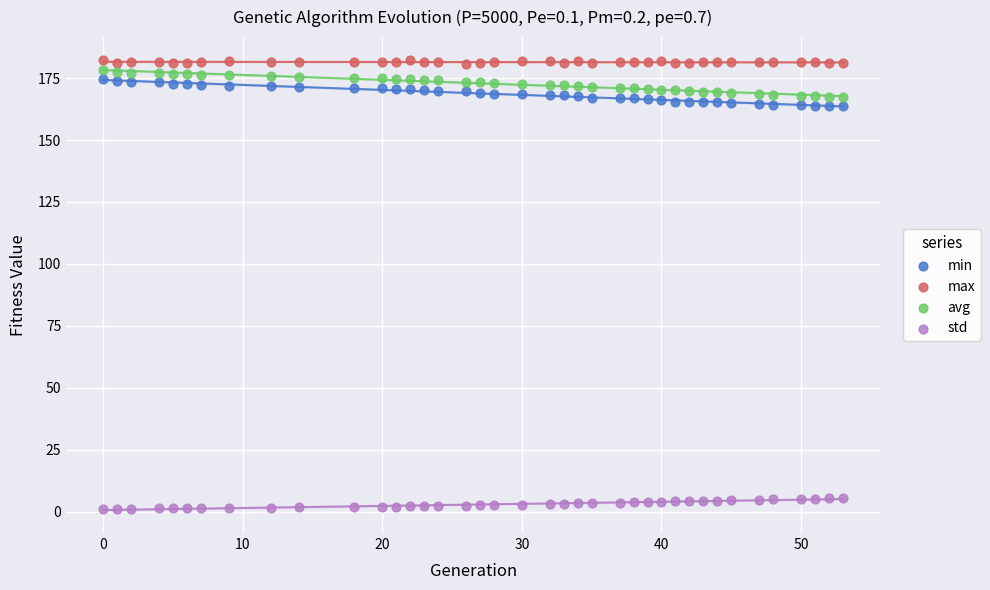

Which series contains the lowest Y value?

std